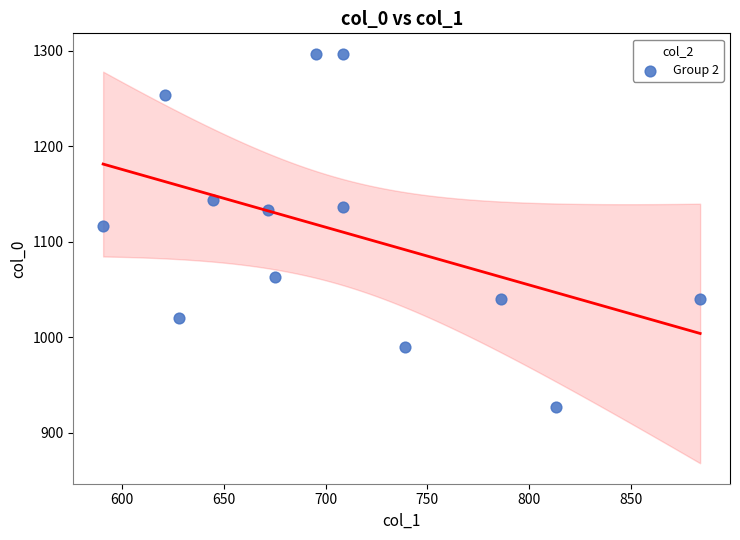

What Y value in the scatter plot is closest to 1111?

1116.7